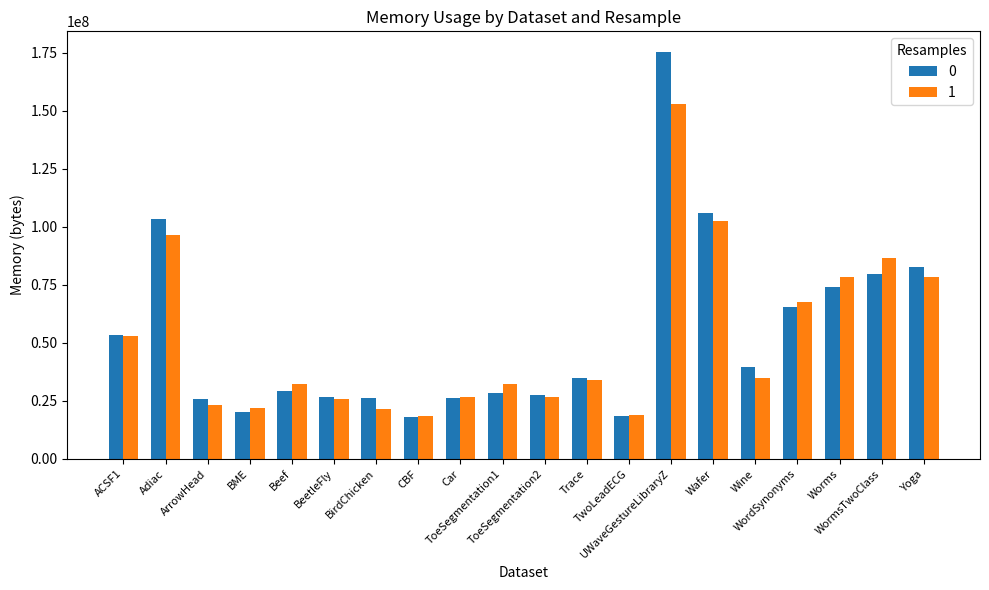

Rank the series at Beef from lowest to highest value.

0, 1